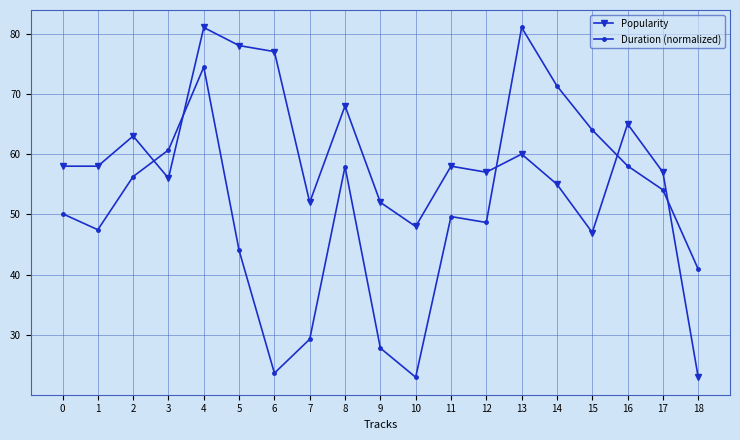

How many interior local peaks does the Duration (normalized) series have?

4